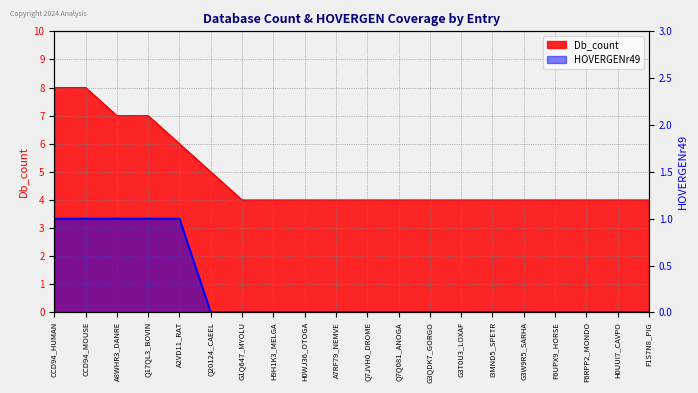

True or false: Db_count has more than 0 interior local peaks.

False